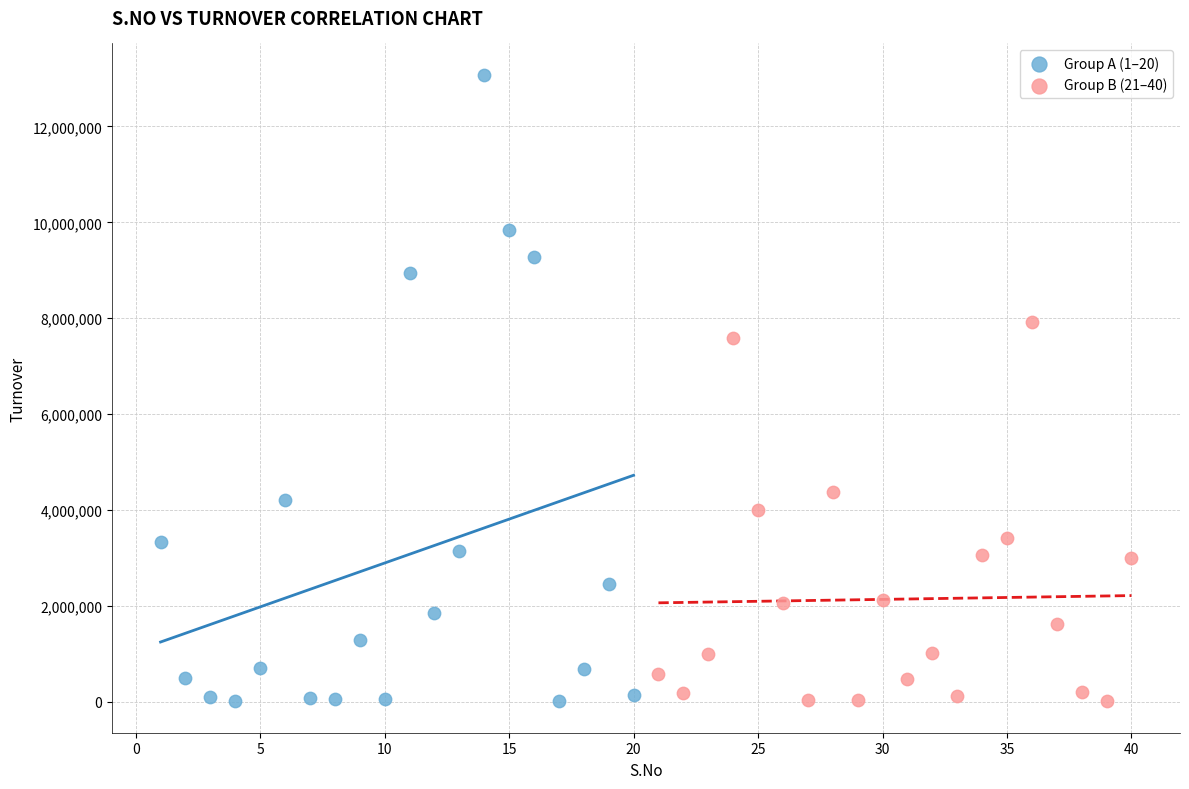

Which series reaches the maximum Y coordinate?

Group A (1–20)